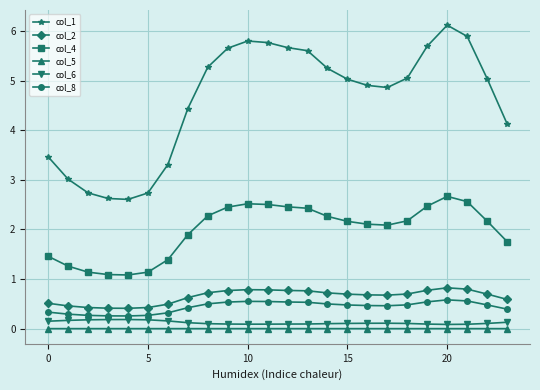

Which series has the widest spread of values?

col_1